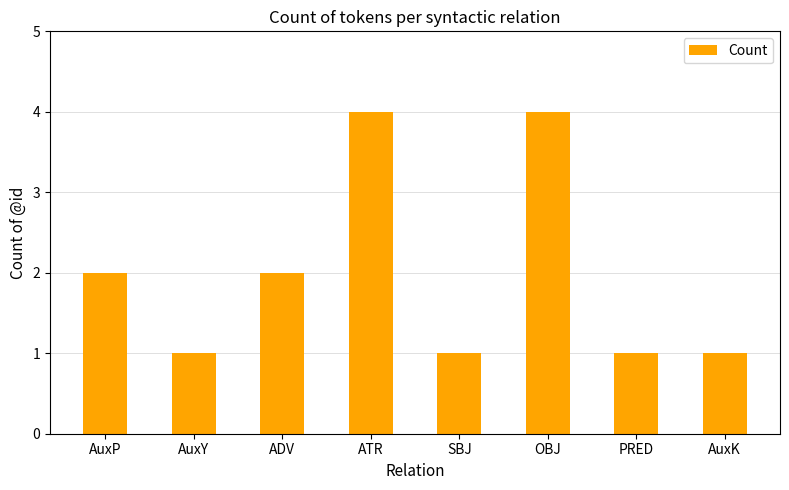

What is the value of the 8th bar from the left?

1